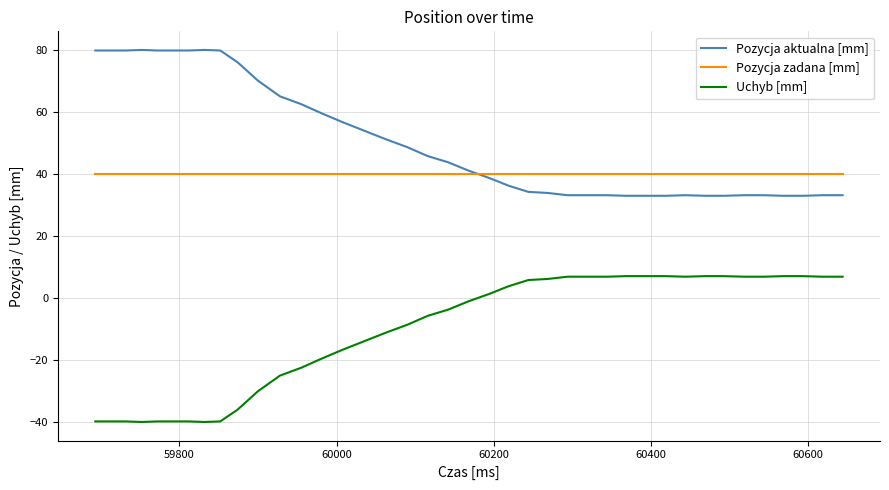

Which series has the largest total across all categories?

Pozycja aktualna [mm]